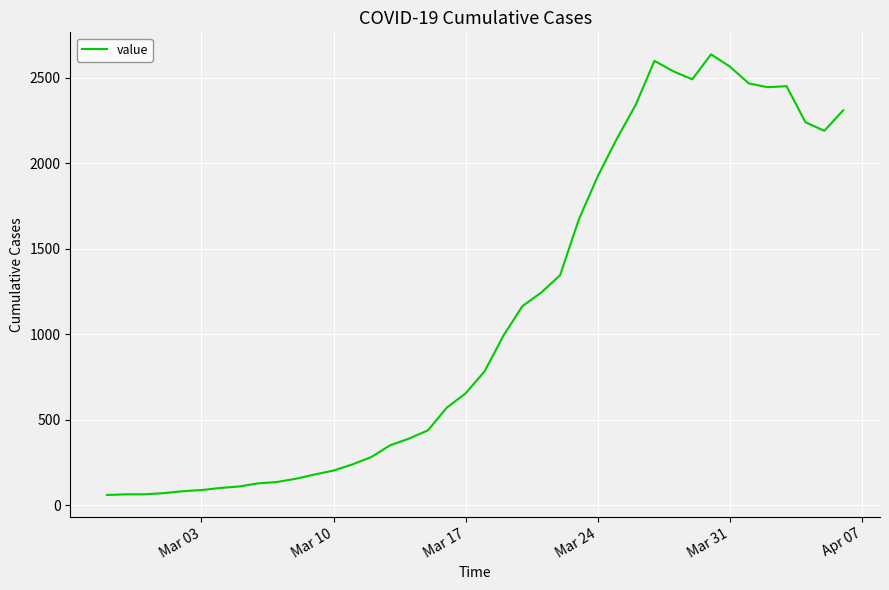

What is the maximum value shown in the chart?

2638